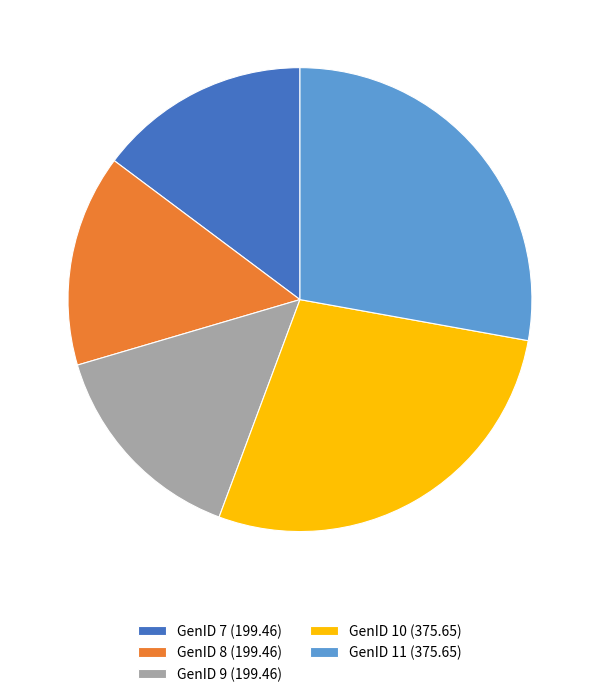

Do GenID 10 (375.65) and GenID 7 (199.46) together represent more than half of the pie?

No